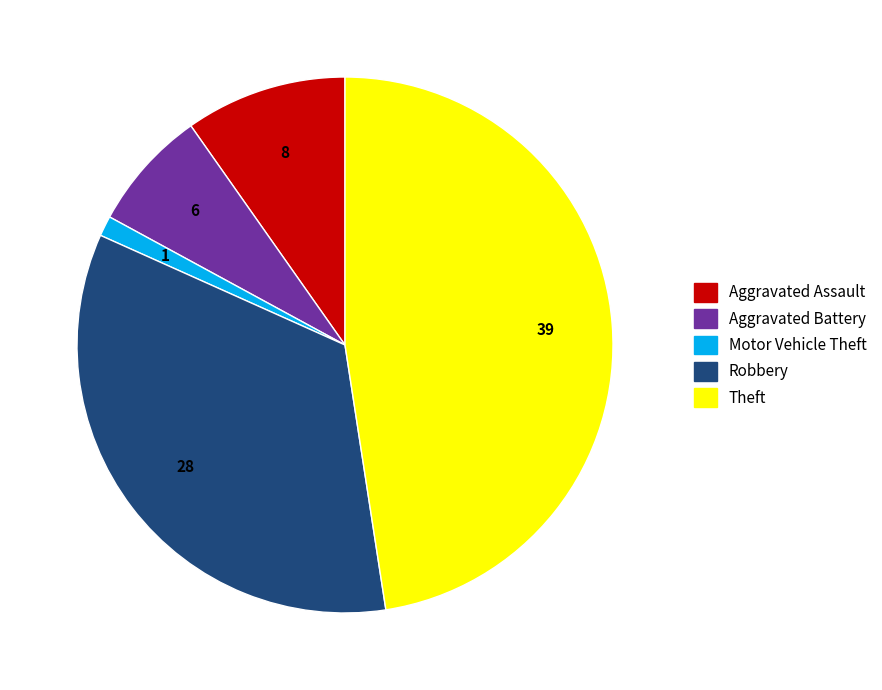

What is the smallest slice in the pie chart?

Motor Vehicle Theft